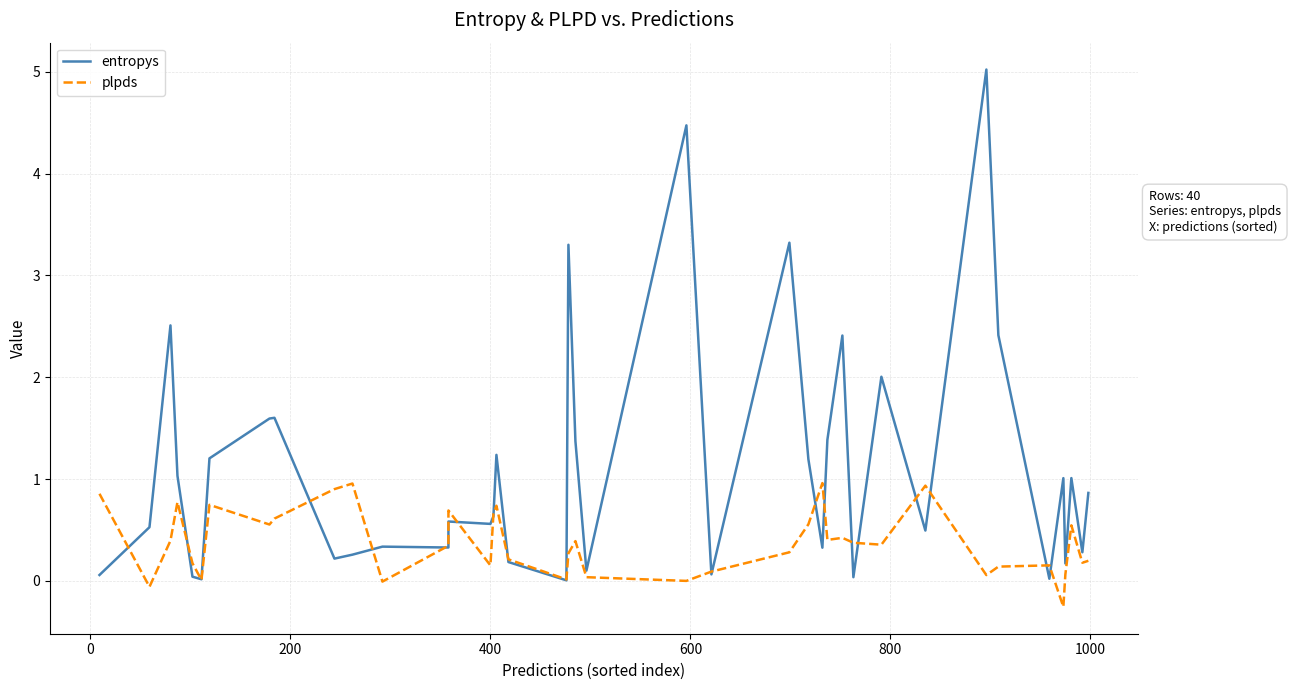

In plpds, how many points are higher than both neighbors (excluding endpoints)?

11